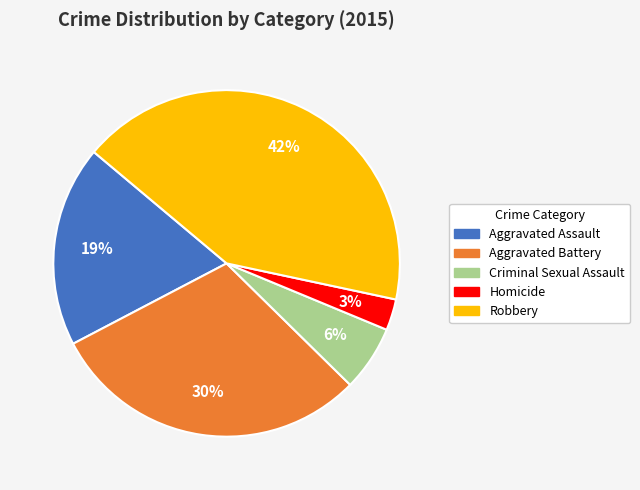

Combined, do Homicide and Aggravated Battery account for over 50%?

No